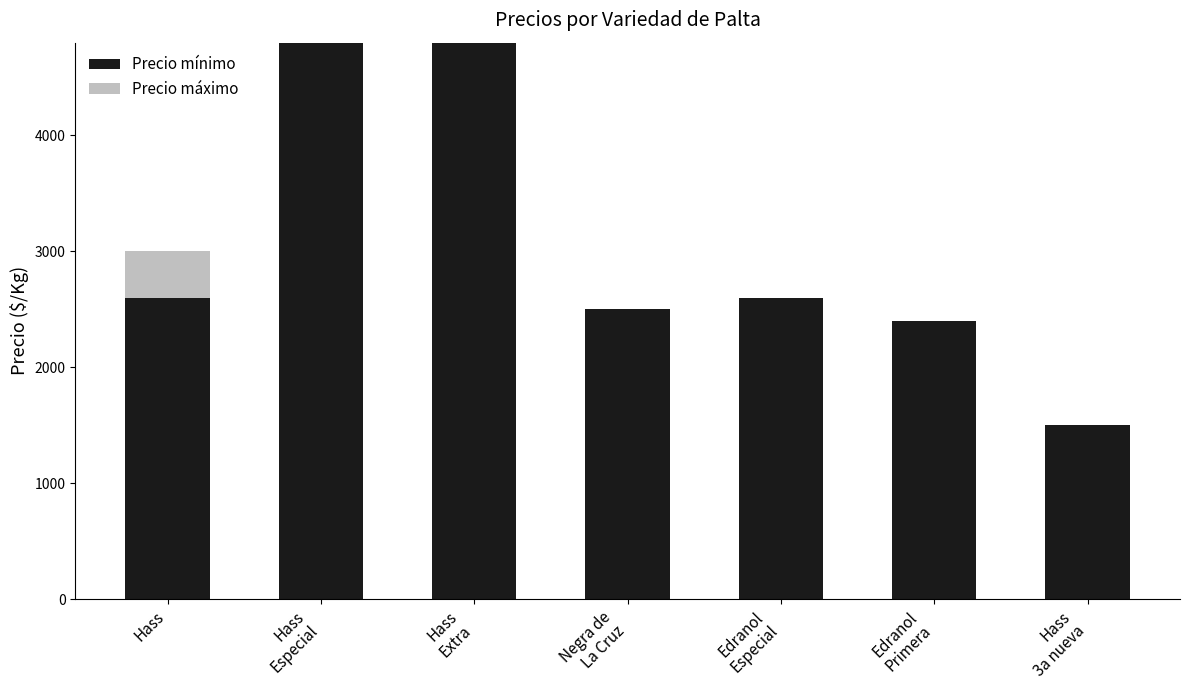

What is the highest value of the Precio mínimo series?

4800